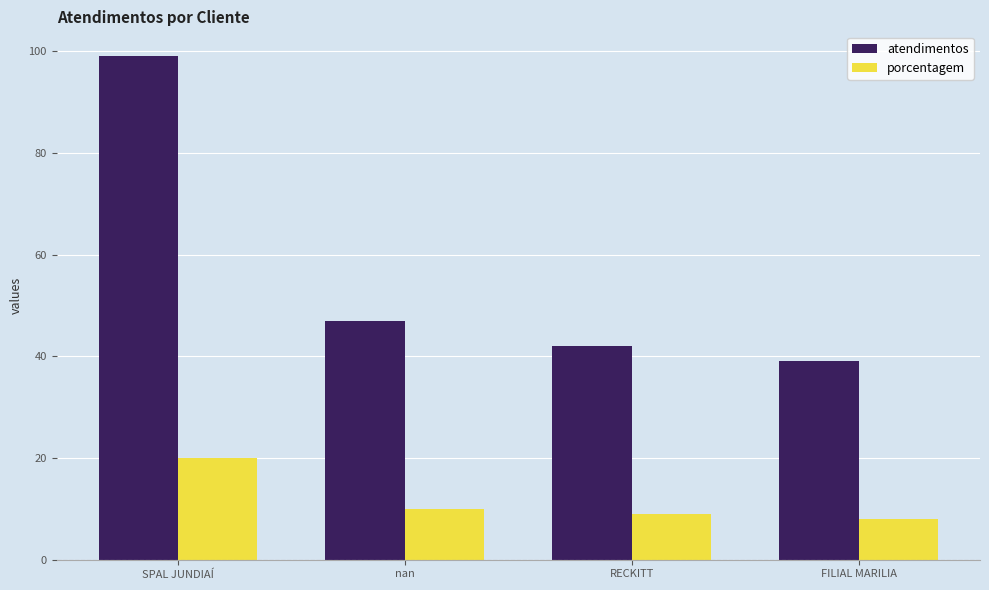

List the series in order of their peak value, highest first.

atendimentos, porcentagem